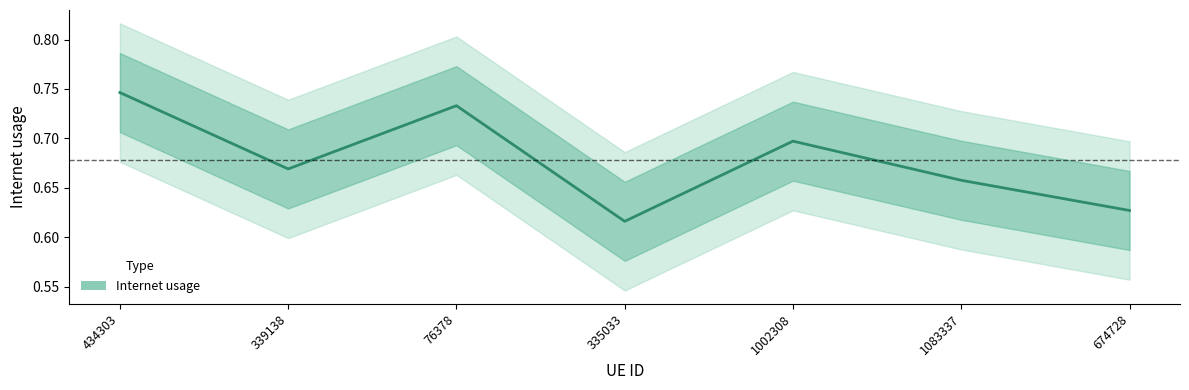

How many data points does each series have?

7